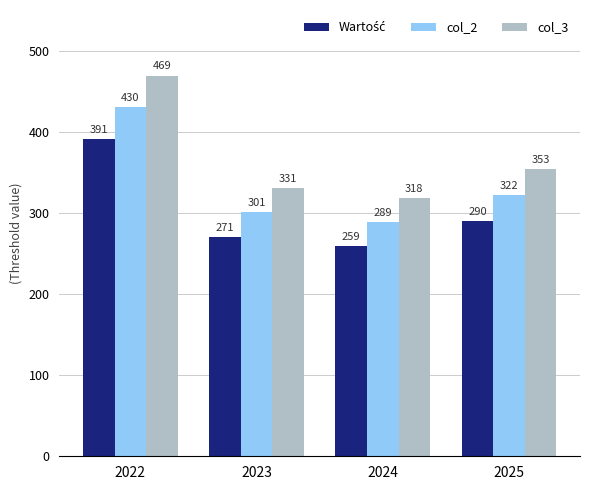

The value of col_3 at 2024 is 68.3. True or false?

False